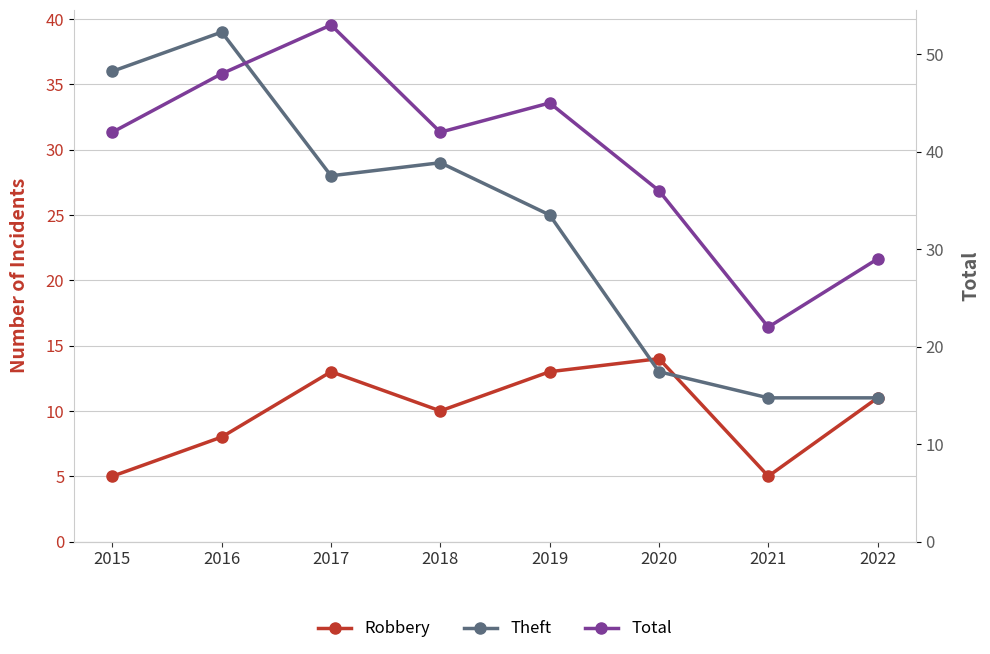

What are all the series names shown in the legend?

Robbery, Theft, Total